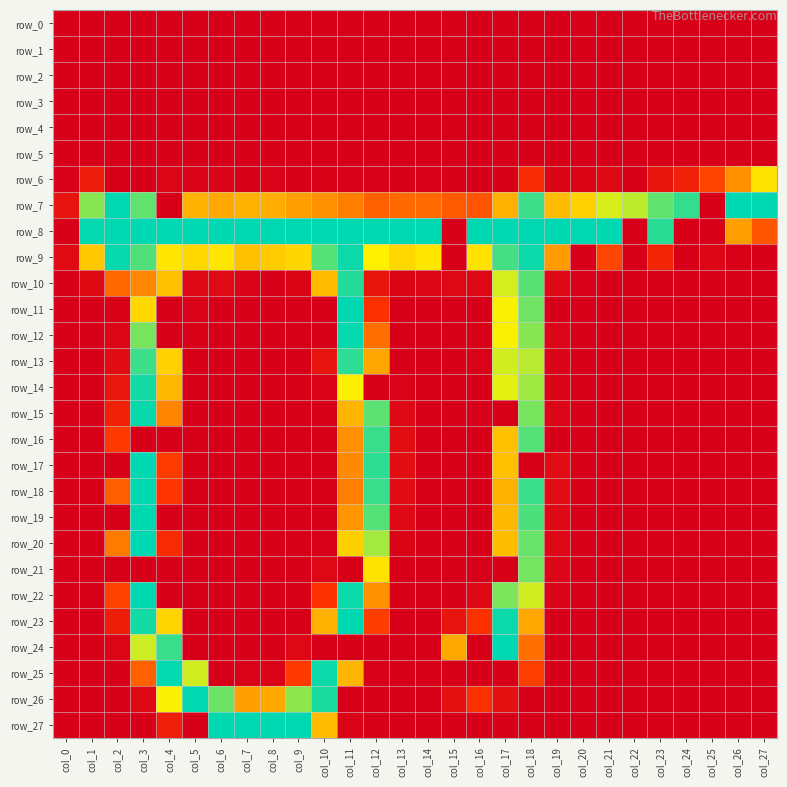

Between col_24 and col_7, which is larger?

col_24